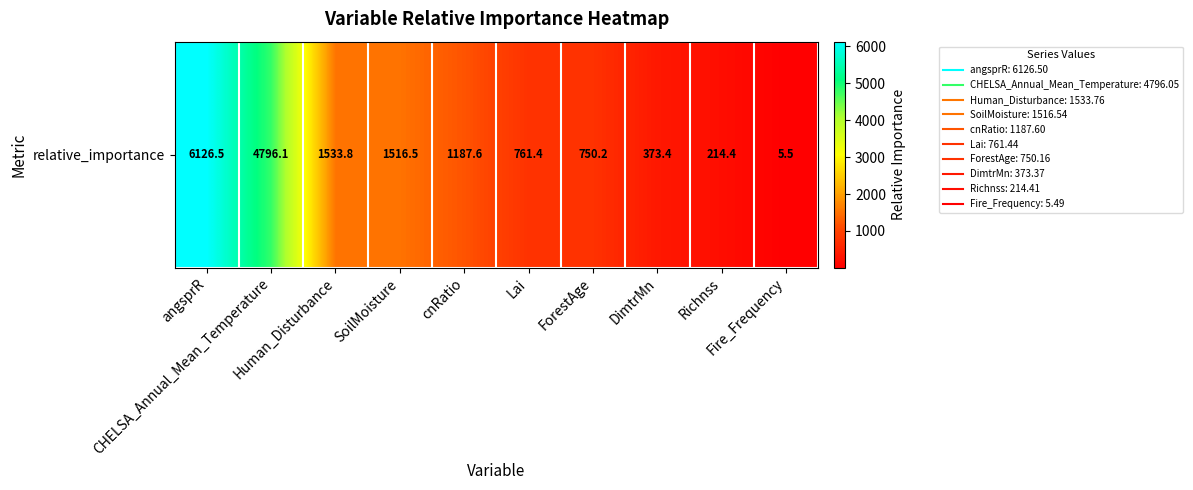

What is the change in value from SoilMoisture to DimtrMn?

-1143.2